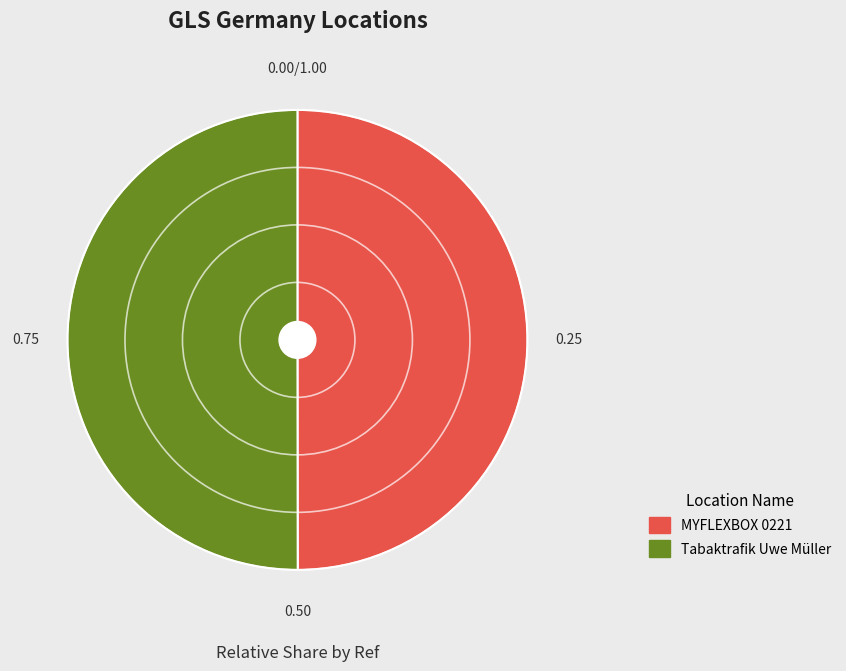

What is the ratio of the value at Tabaktrafik Uwe Müller to the value at MYFLEXBOX 0221?

1.0